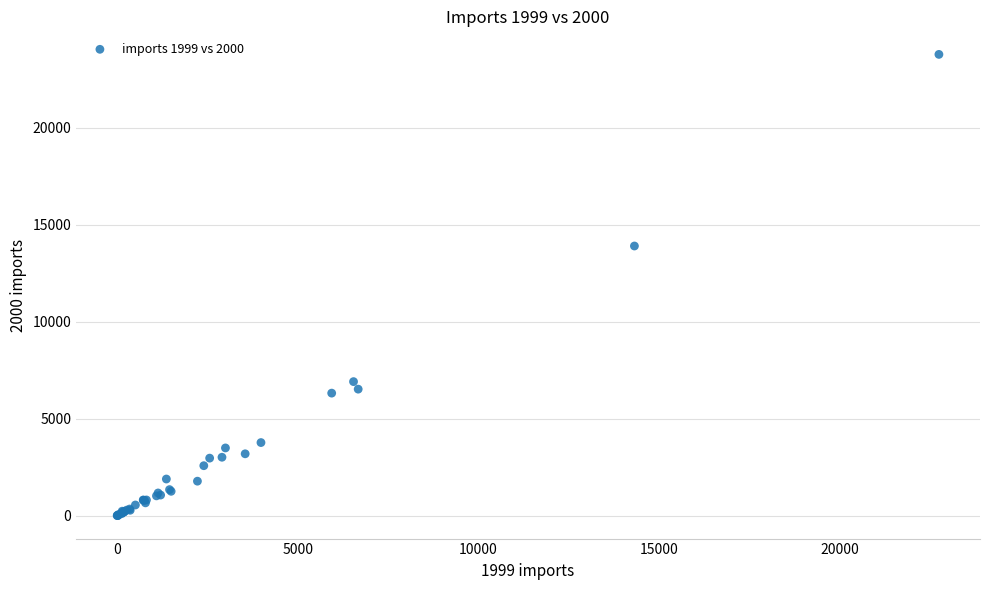

What Y value in the scatter plot is closest to 11888?

13895.0